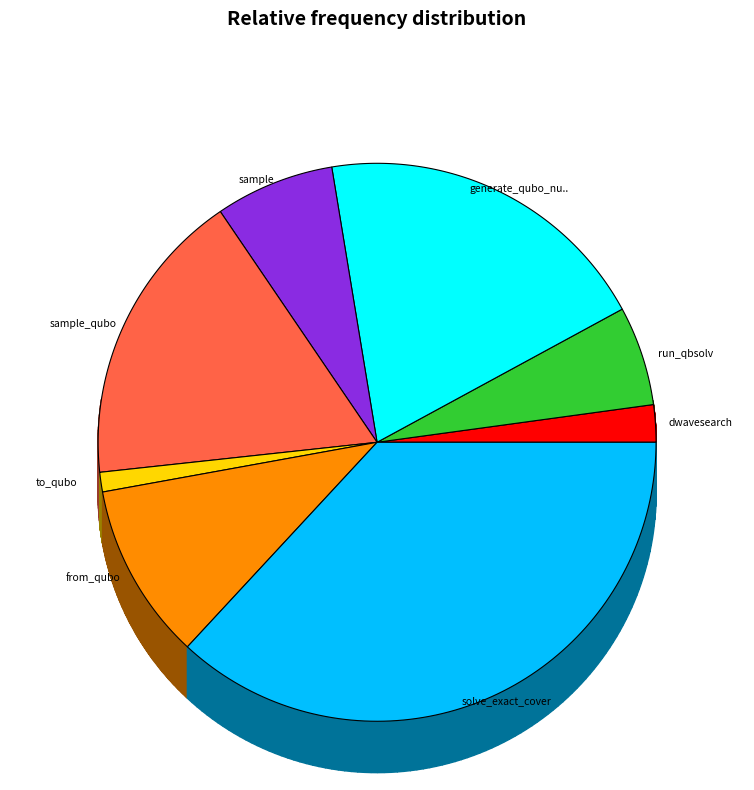

What percentage is the from_qubo slice, to the nearest percent?

10%